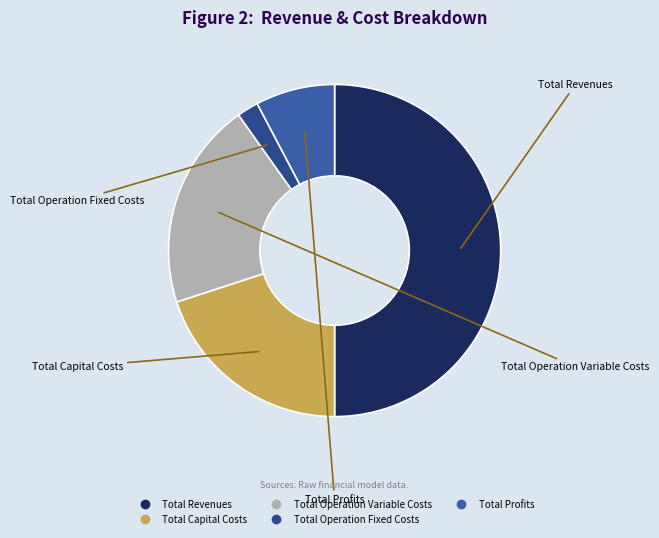

Which category has the smallest portion of the pie?

Total Operation Fixed Costs